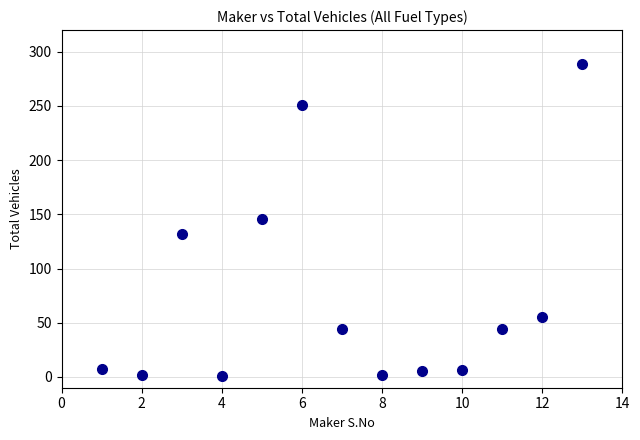

What is the range of Y values (max minus min)?

288